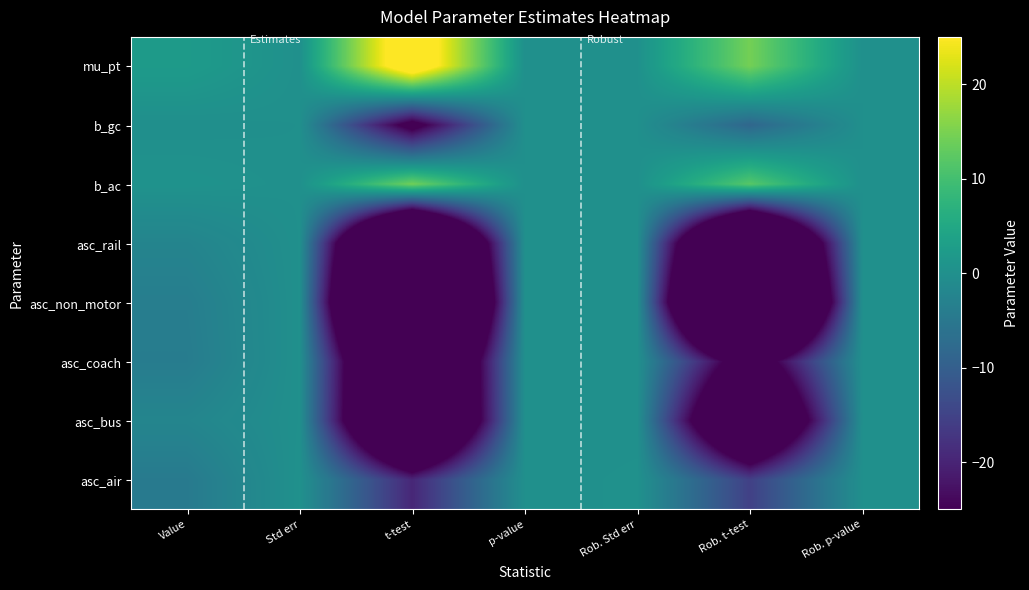

Between Std err and Rob. Std err, which series saw the biggest shift?

mu_pt